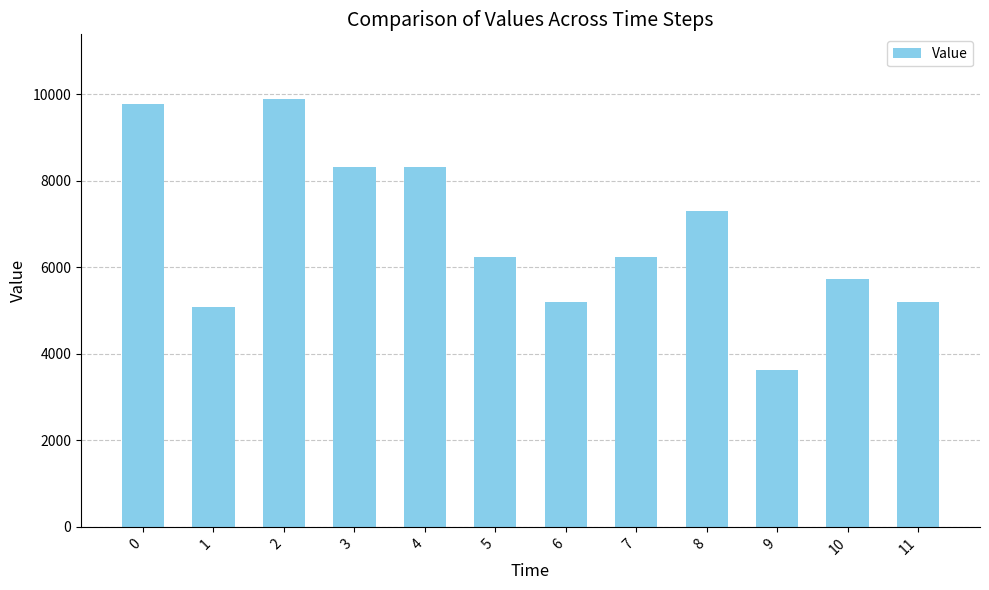

What is the minimum value shown in the chart?

3633.0